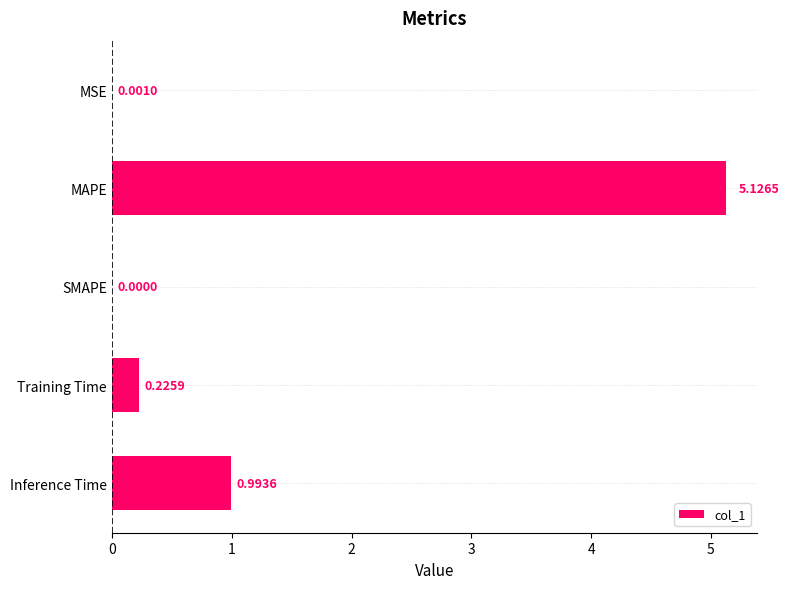

Between MAPE and SMAPE, which is larger?

MAPE